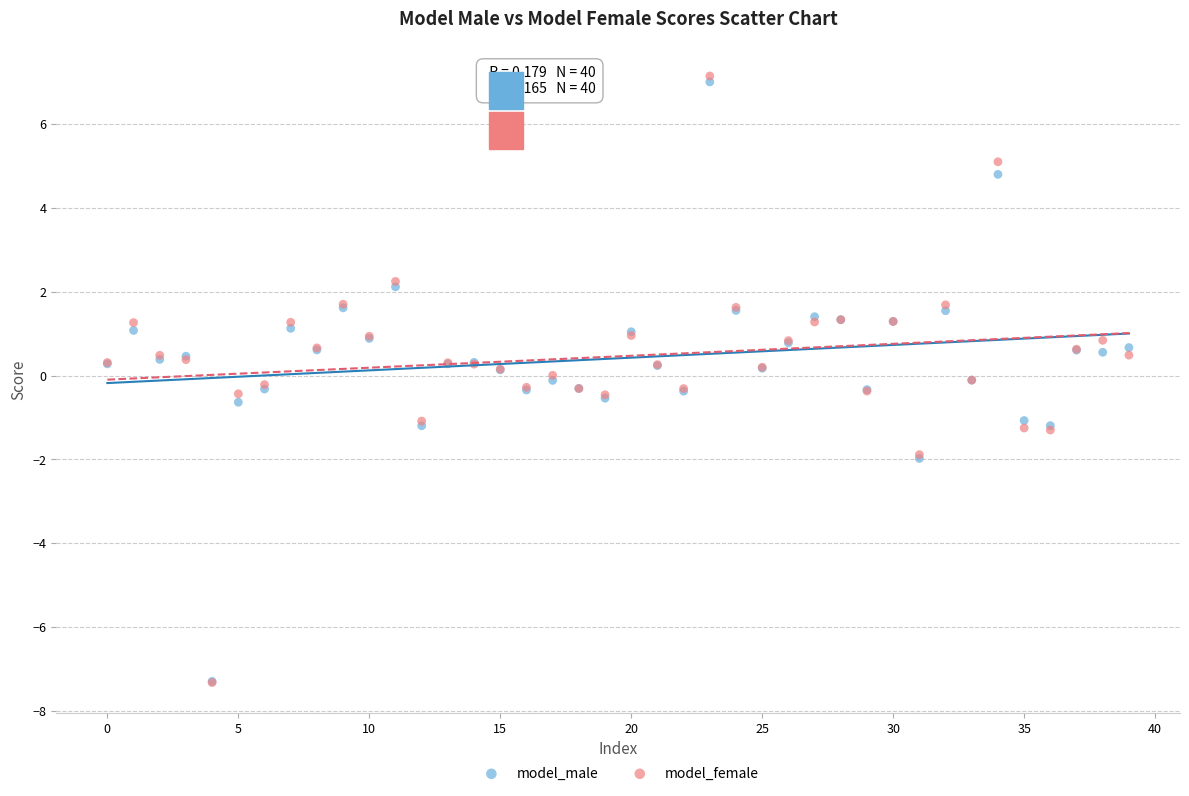

What are all the series names shown in the legend?

model_male, model_female